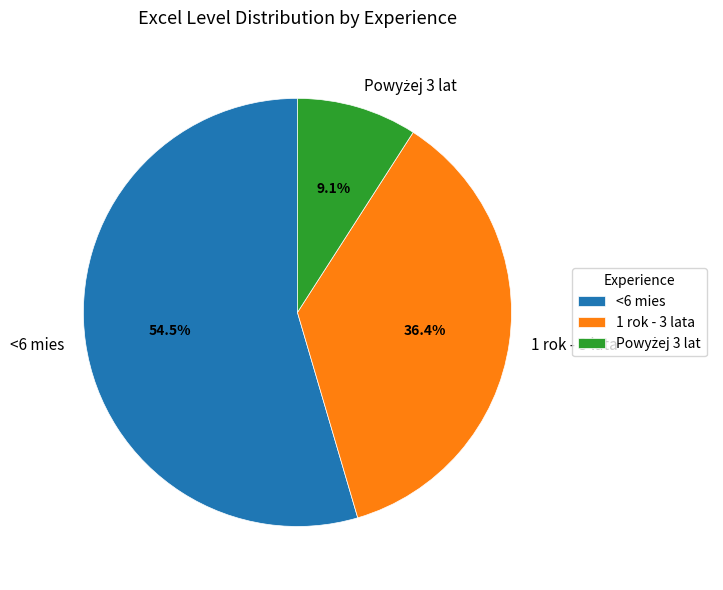

Which has a higher value, 1 rok - 3 lata or <6 mies?

<6 mies